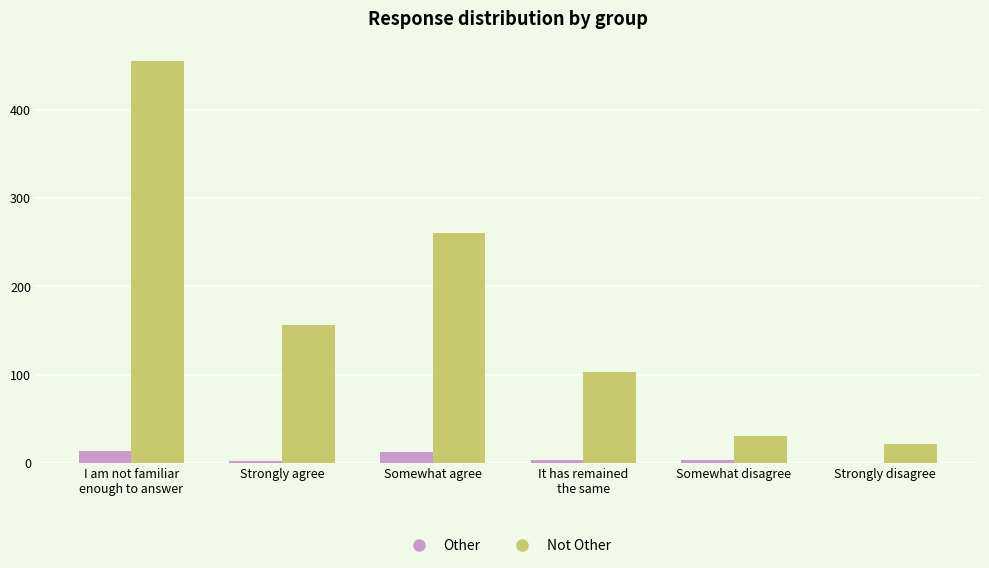

At which label is Not Other closest to 238?

Somewhat agree